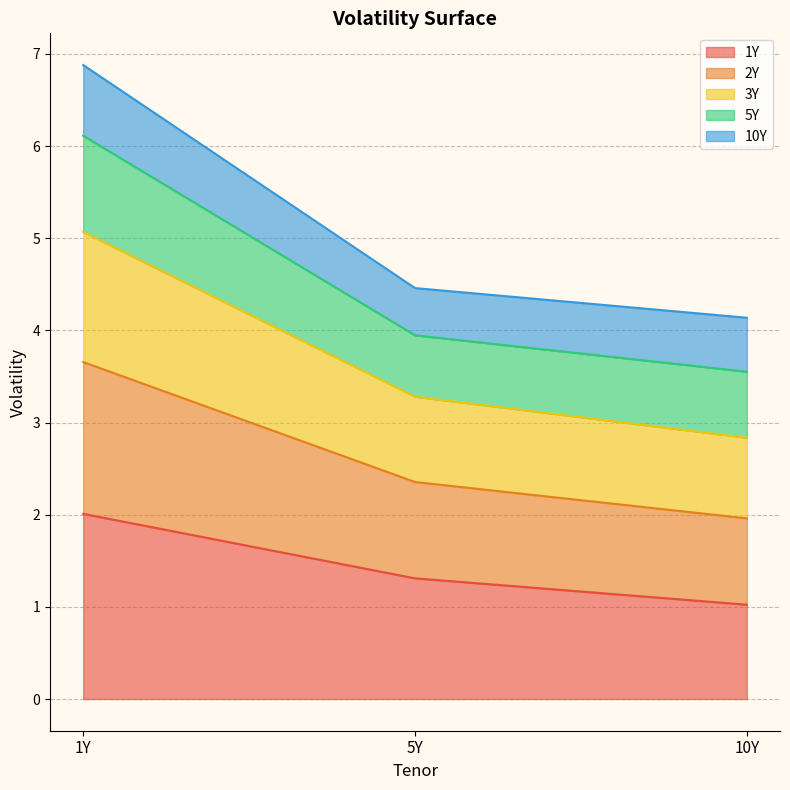

The value of 3Y at 5Y is 6.9. True or false?

False